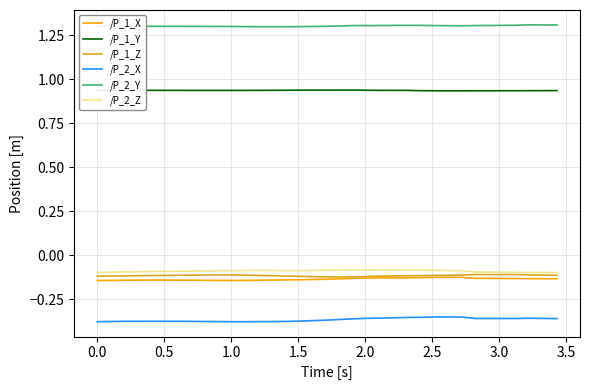

What is the maximum value shown in the chart?

1.3